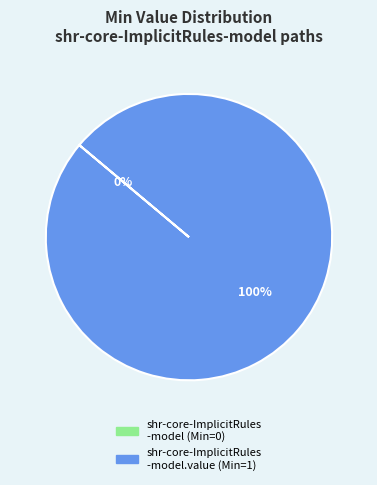

Does any single category account for the majority?

Yes